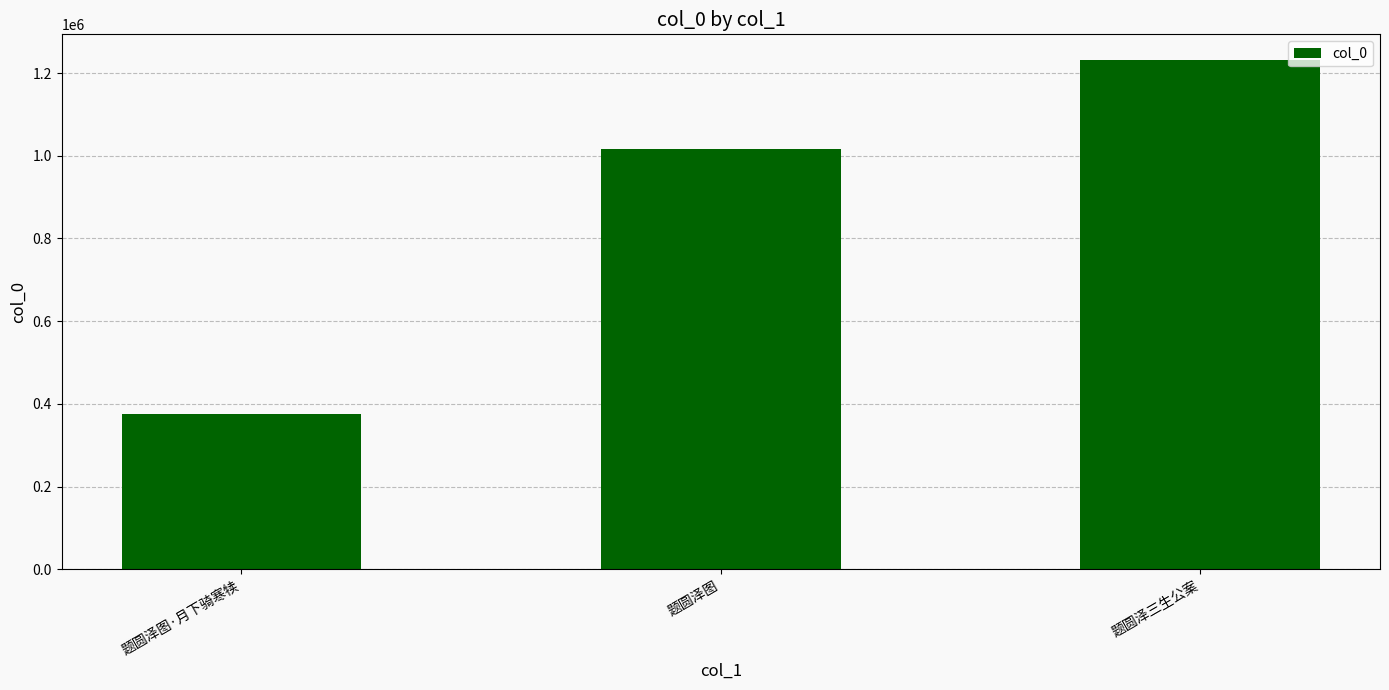

Count the number of data series in this chart.

1